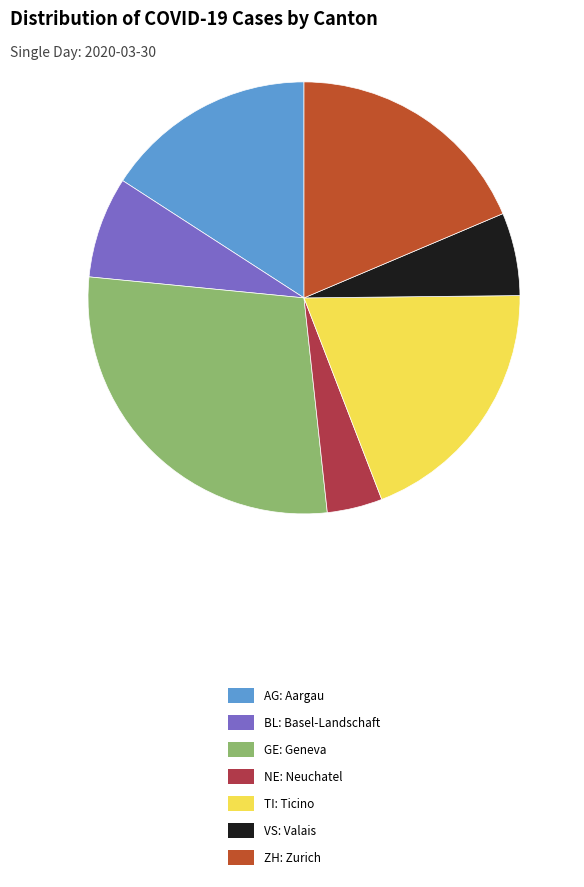

Is it true that ZH: Zurich is 19% of the pie?

True